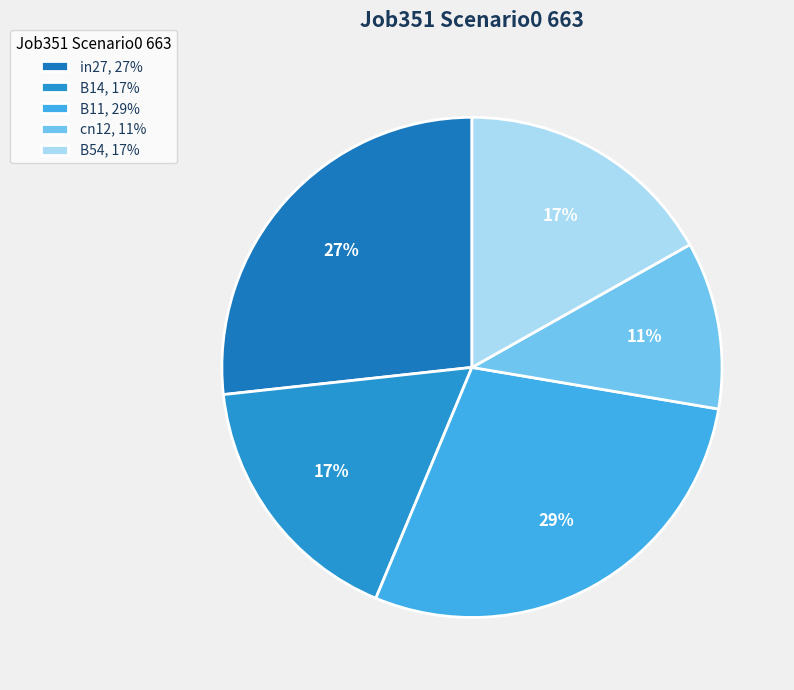

True or false: in27 accounts for 27% of the total.

True